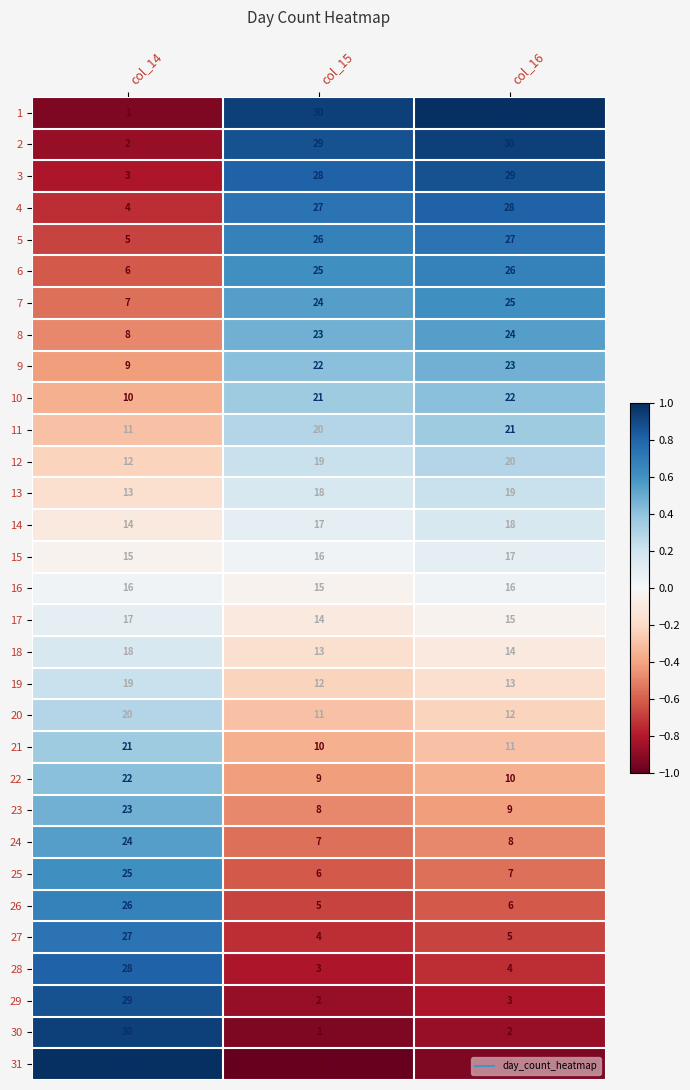

At col_15, list the series in order from smallest to largest.

31, 30, 29, 28, 27, 26, 25, 24, 23, 22, 21, 20, 19, 18, 17, 16, 15, 14, 13, 12, 11, 10, 9, 8, 7, 6, 5, 4, 3, 2, 1